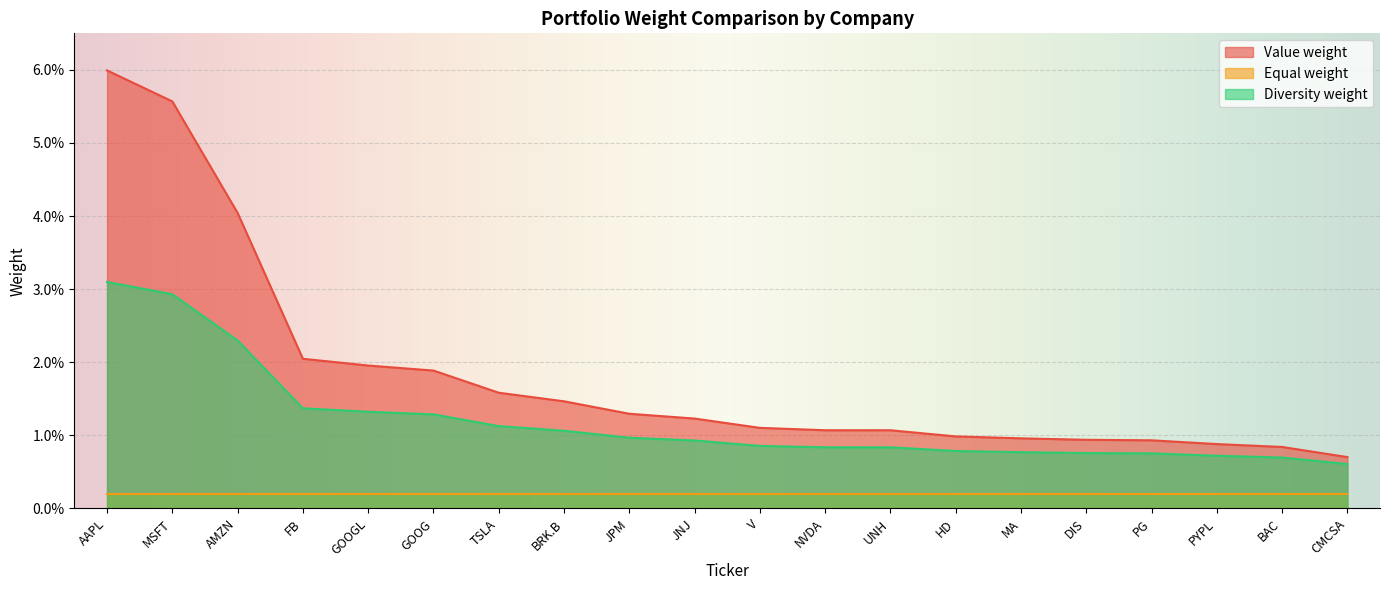

What are all the series names shown in the legend?

Value weight, Equal weight, Diversity weight